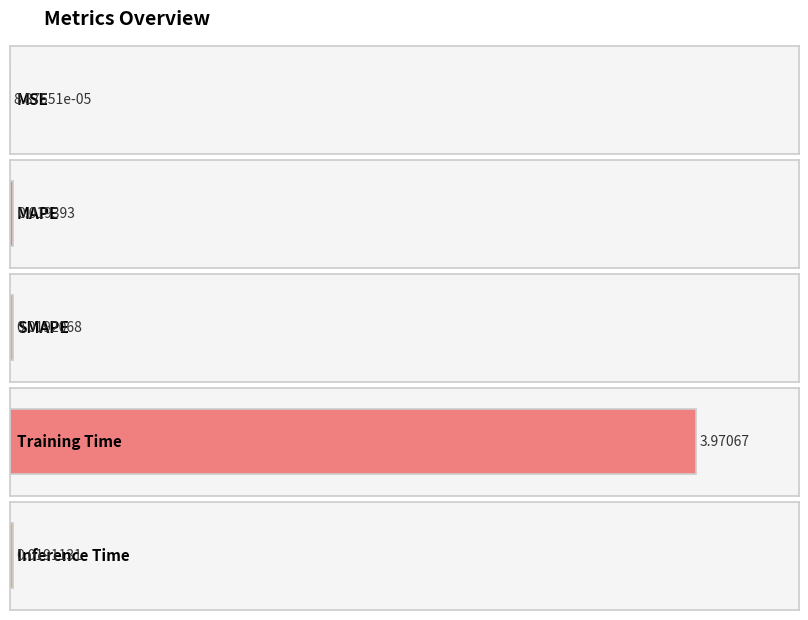

Reading left to right, list all the values displayed in this chart.

0.0	0.0	0.0	4.0	0.0